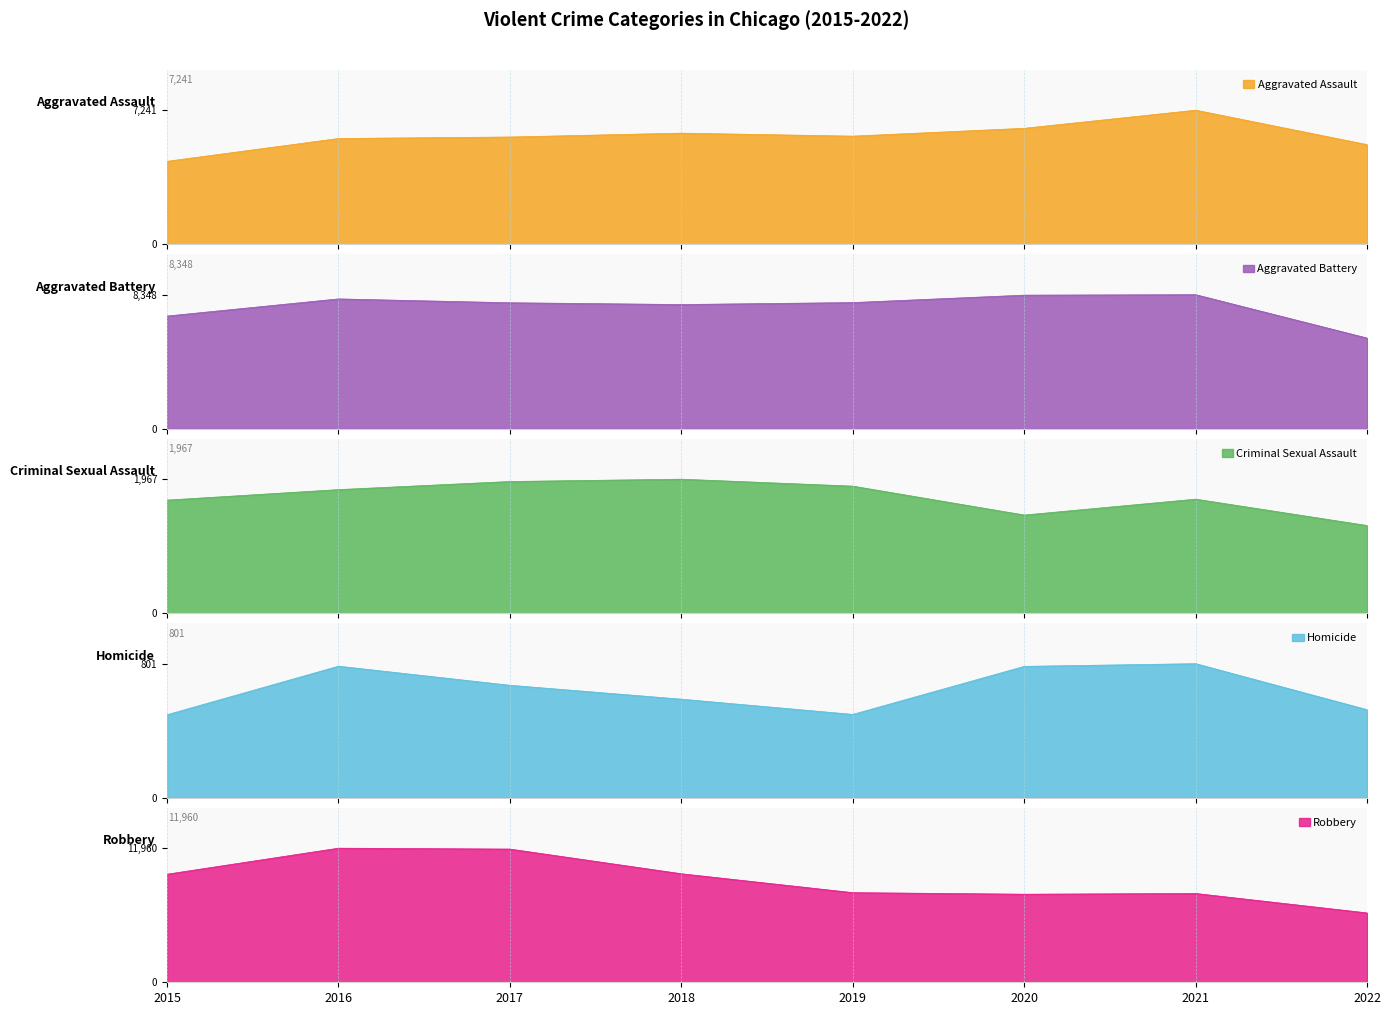

What is the value of the Aggravated Assault point at the 7th from the left?

7241